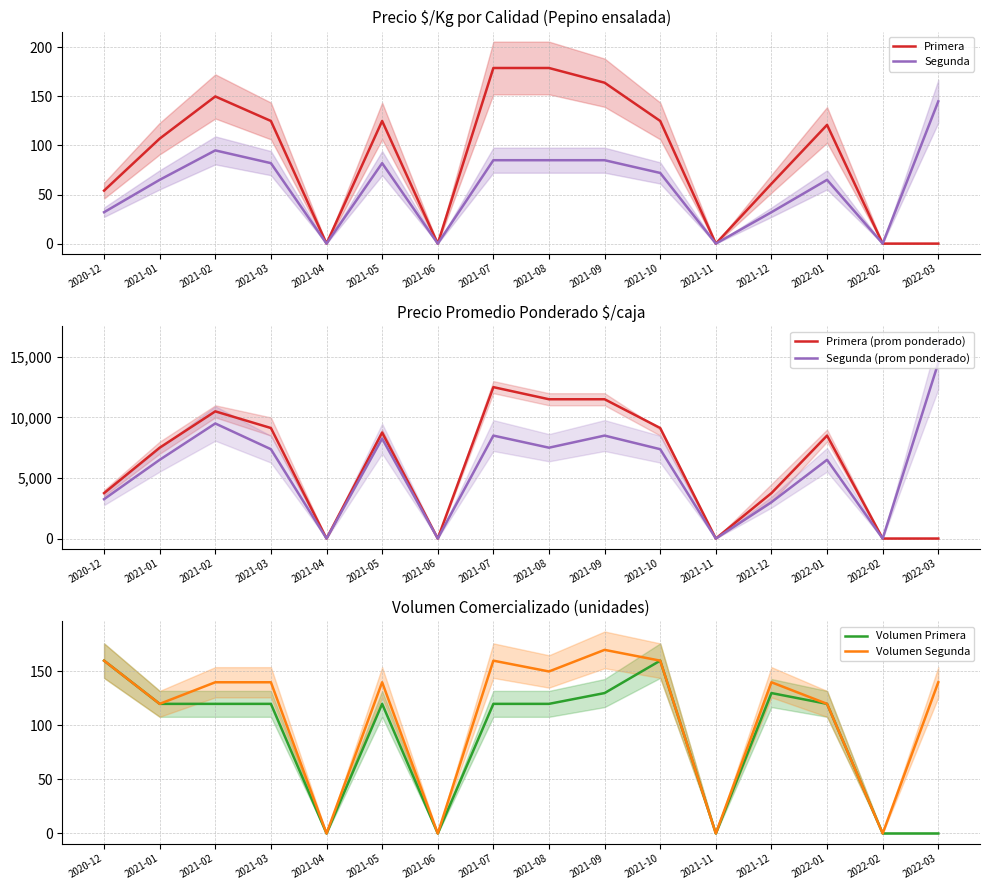

At which label does Primera (prom ponderado) first exceed 8500?

2021-02